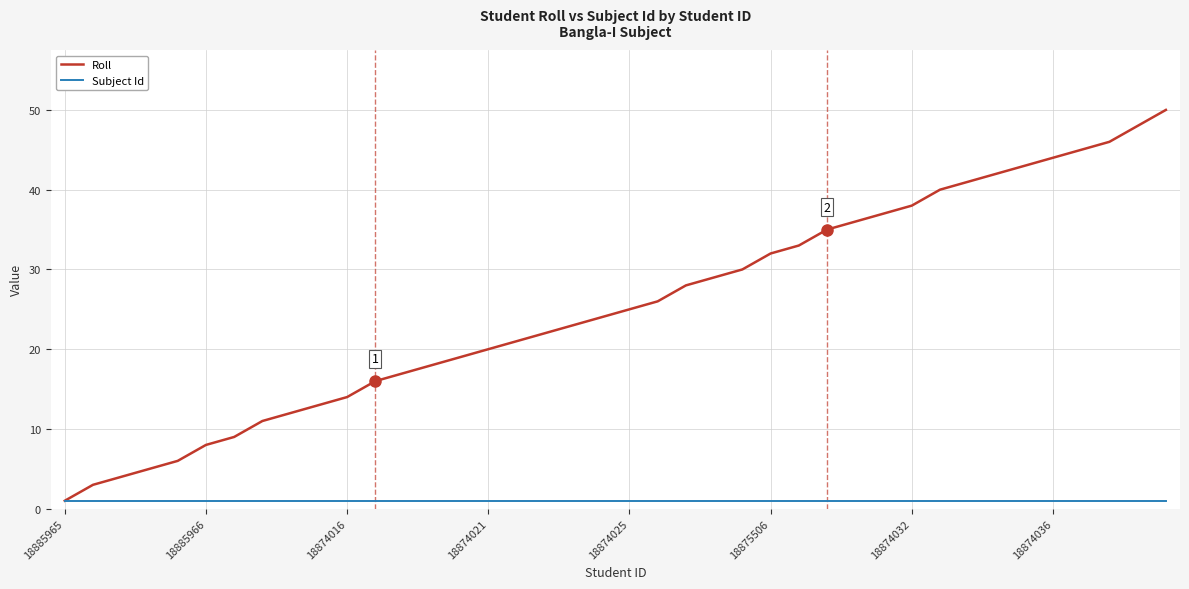

What is the maximum value shown in the chart?

50